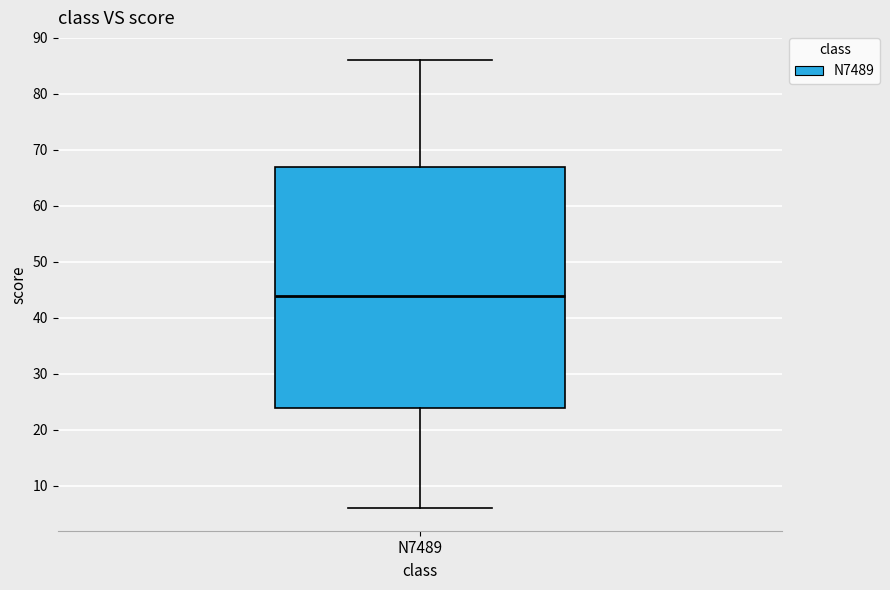

Where does the upper whisker of the box for N7489 end on the y-axis? The values are not printed on the chart, so give them approximately, as read against the axis.

86